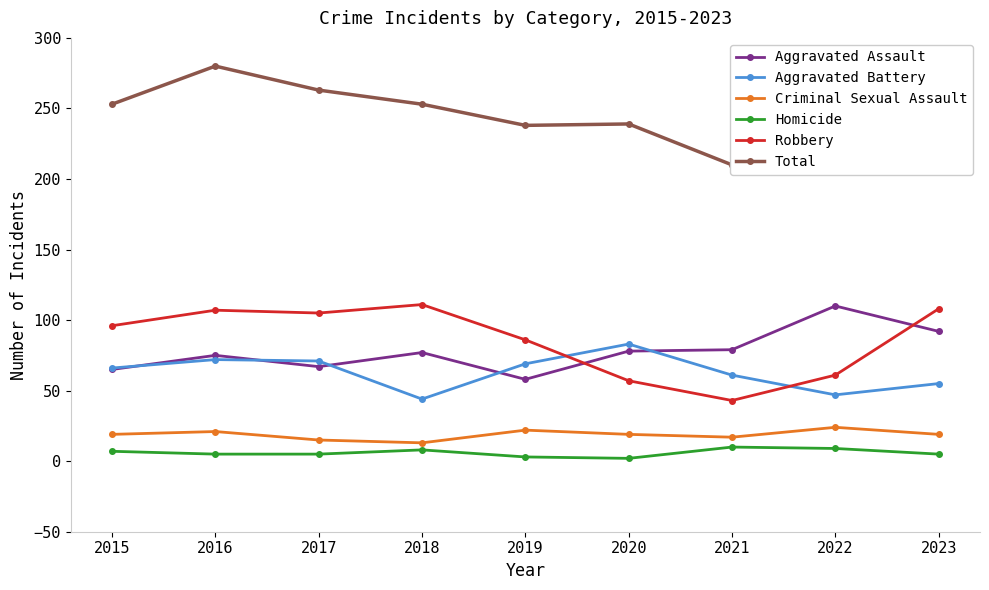

How many interior local valleys does the Aggravated Assault series have?

2